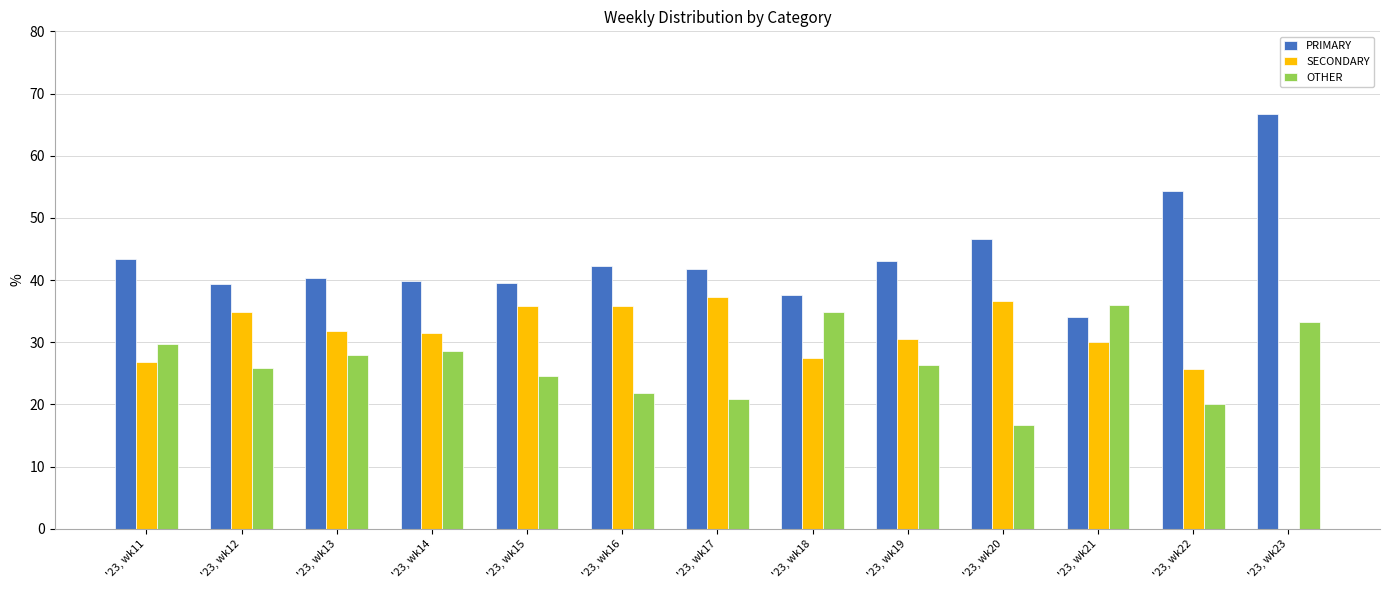

How many groups of bars are there?

13